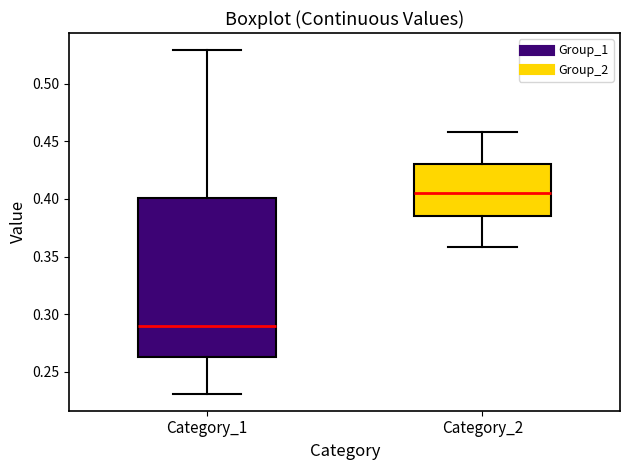

Reading left to right, read every box against the y-axis: the position of its median line, the range the box covers, and the ends of its whiskers. The values are not printed on the chart, so give them approximately, as read against the axis.

Category_1: median 0.290, box 0.265 to 0.400, whiskers 0.230 to 0.530
Category_2: median 0.405, box 0.385 to 0.430, whiskers 0.360 to 0.460